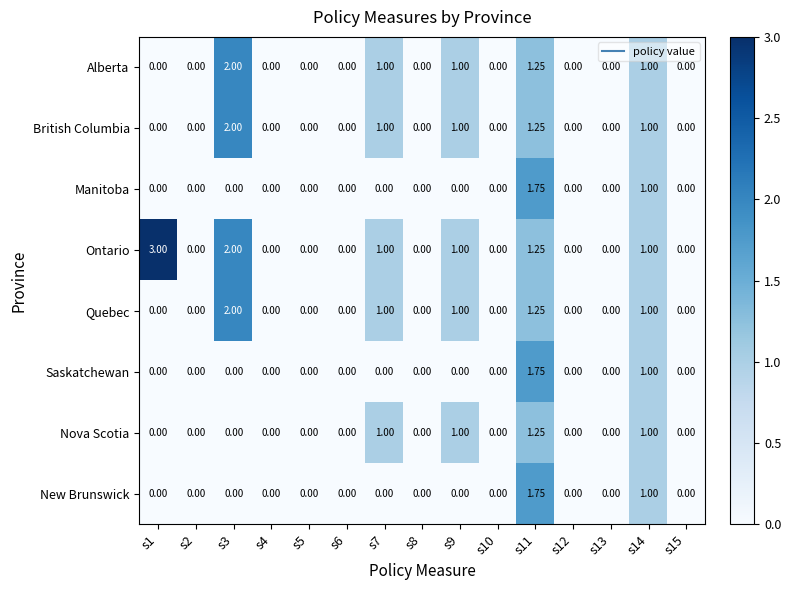

Which series has the largest total across all categories?

Ontario